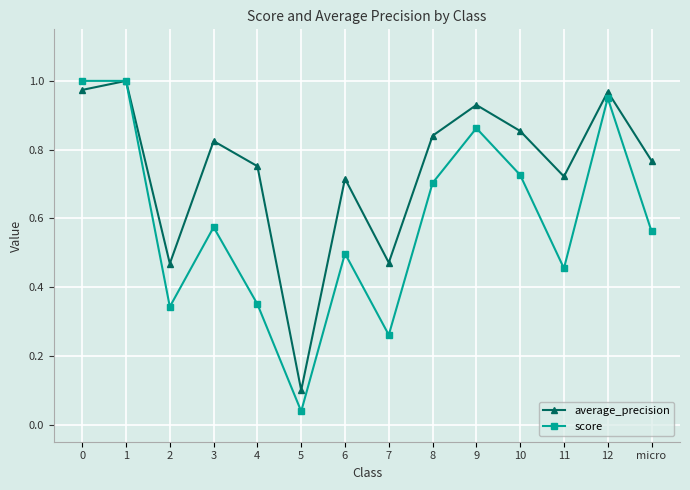

Which category has the lowest value across all series?

5